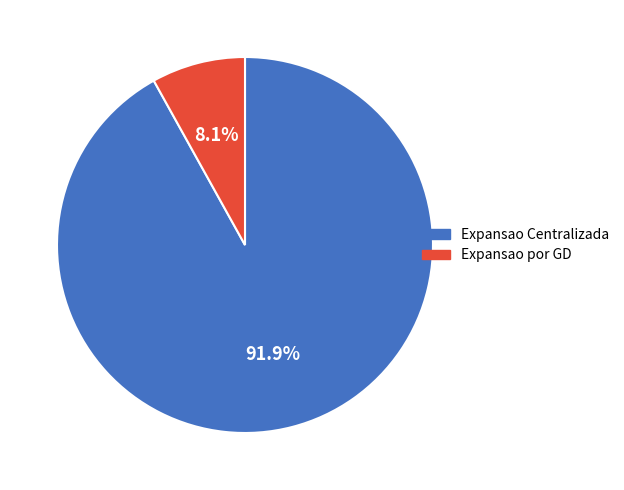

How many segments does this pie chart have?

2